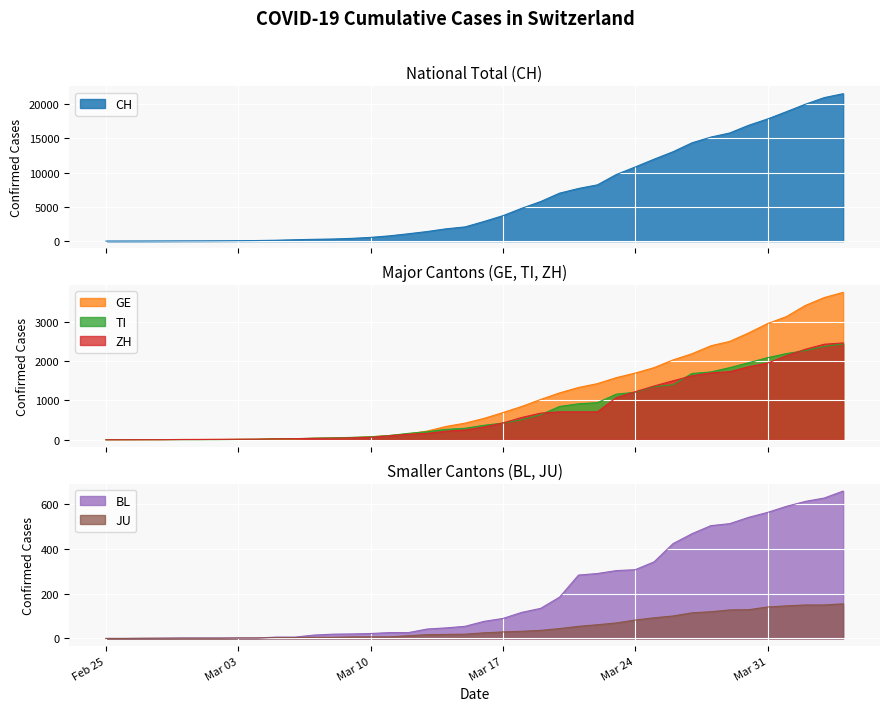

What is the maximum value for JU?

154